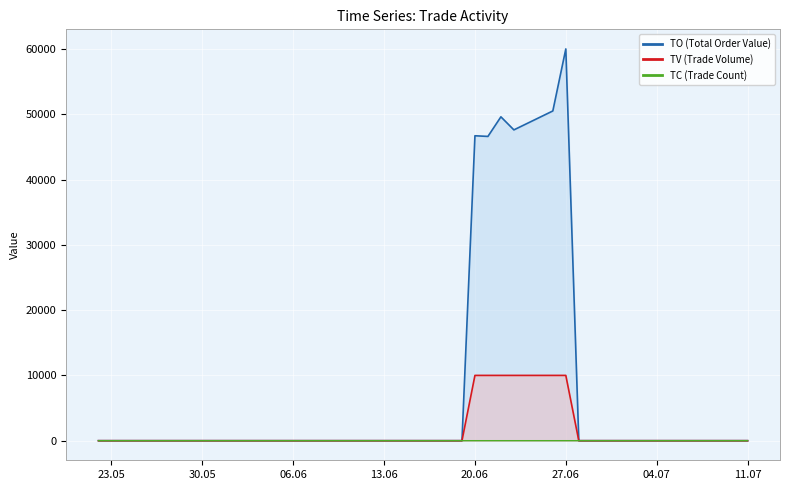

At which label is the value closest to 0?

23.05